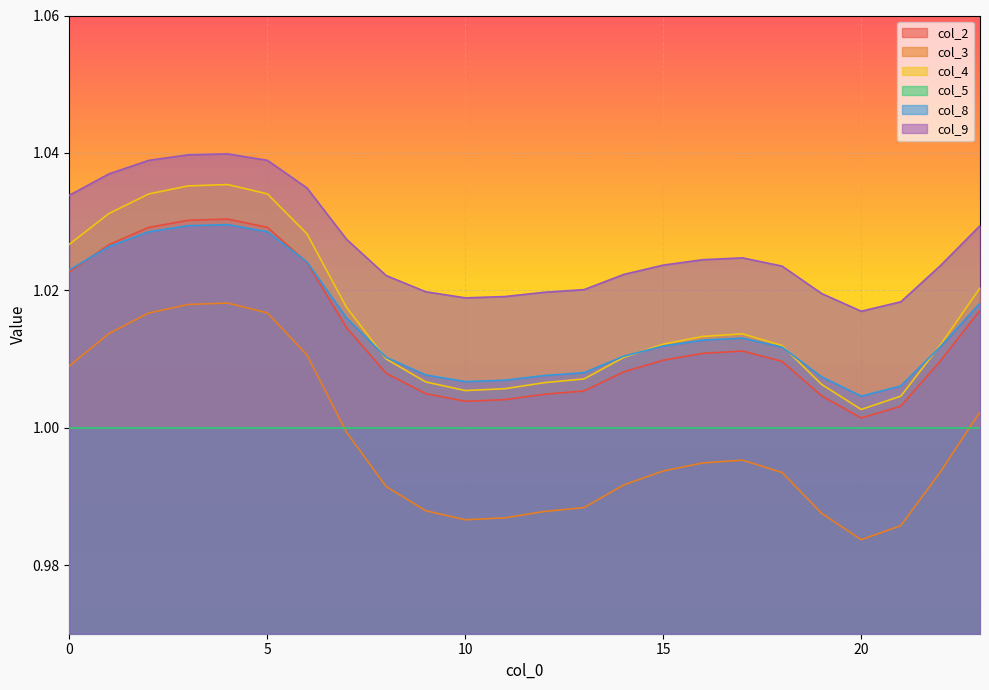

Which category has the highest value in the col_4 series?

4